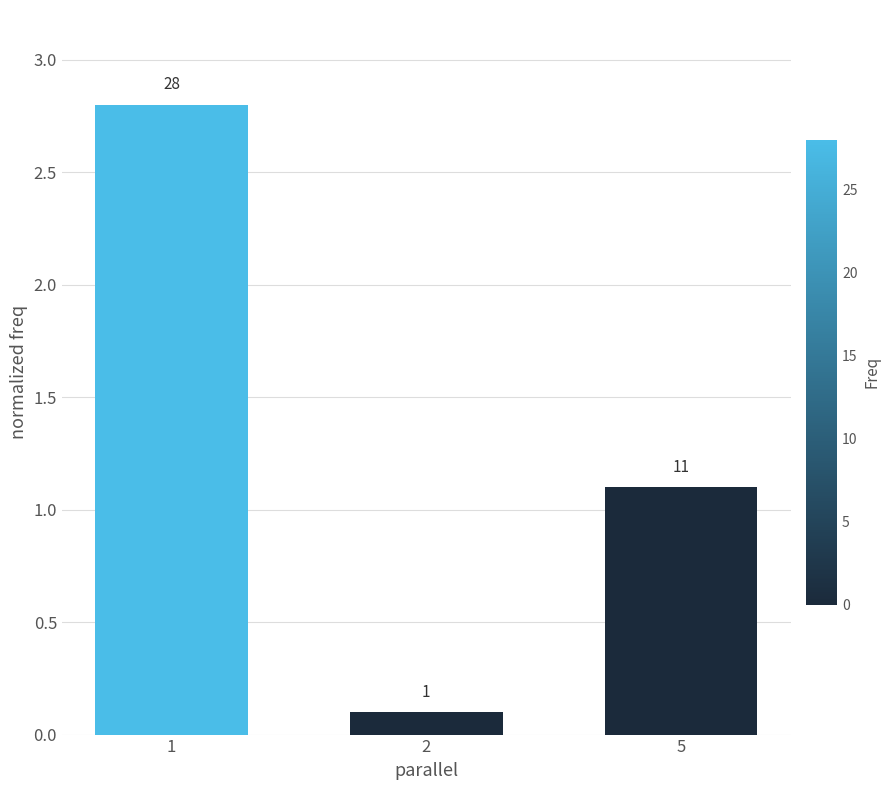

Does the chart contain any negative values?

No